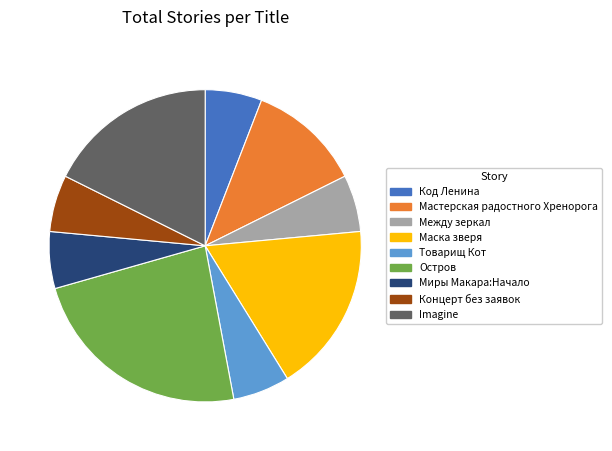

What is the largest slice in the pie chart?

Остров